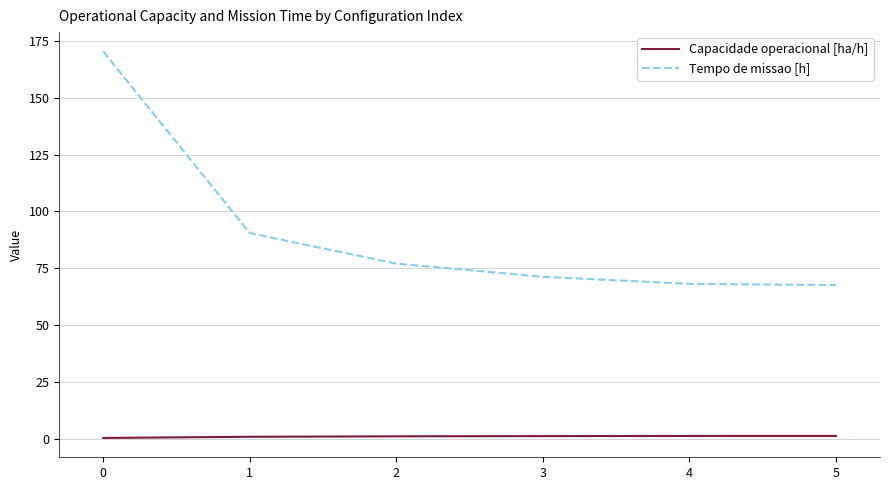

Is it true that Tempo de missao [h] equals 170.3 at 0?

True